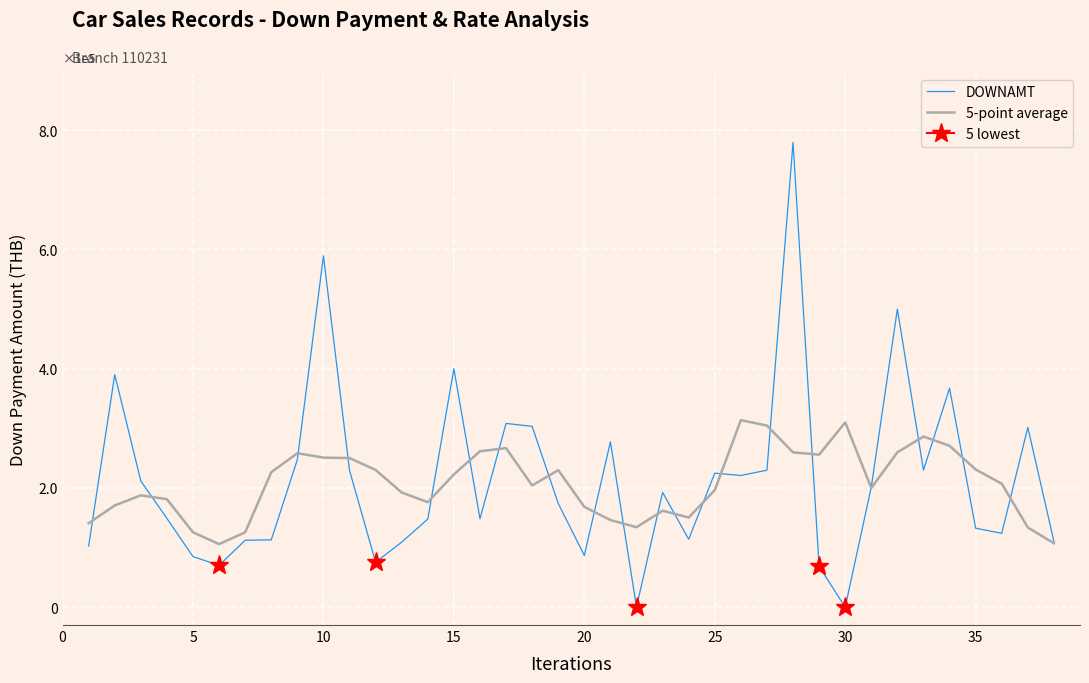

Which series ends up on top after the final intersection of 5-point average and DOWNAMT?

DOWNAMT